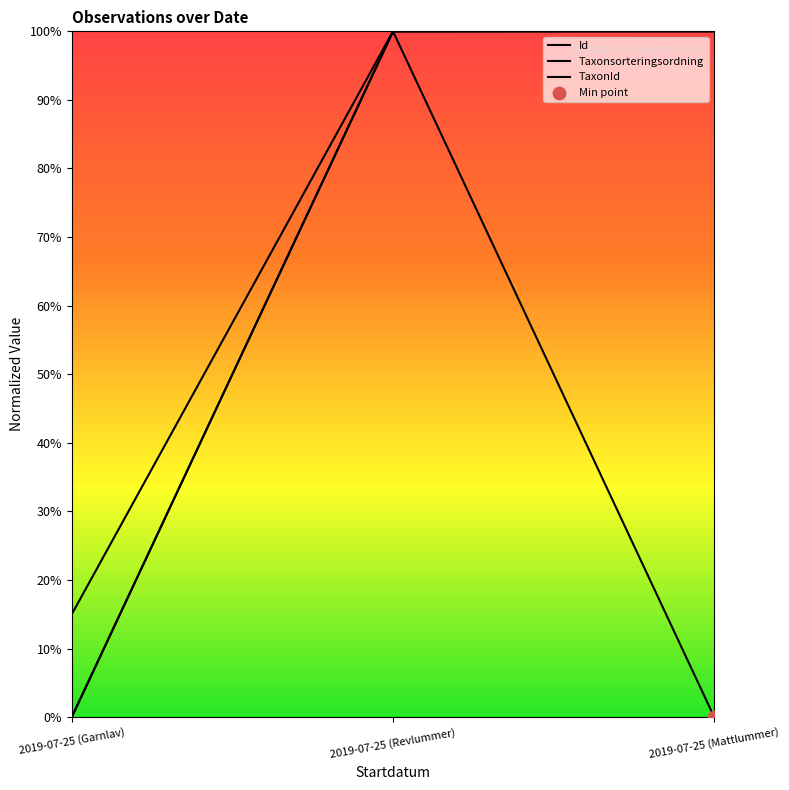

Is the value of Id at 2019-07-25 (Garnlav) greater than the value of Taxonsorteringsordning at 2019-07-25 (Garnlav)?

Yes